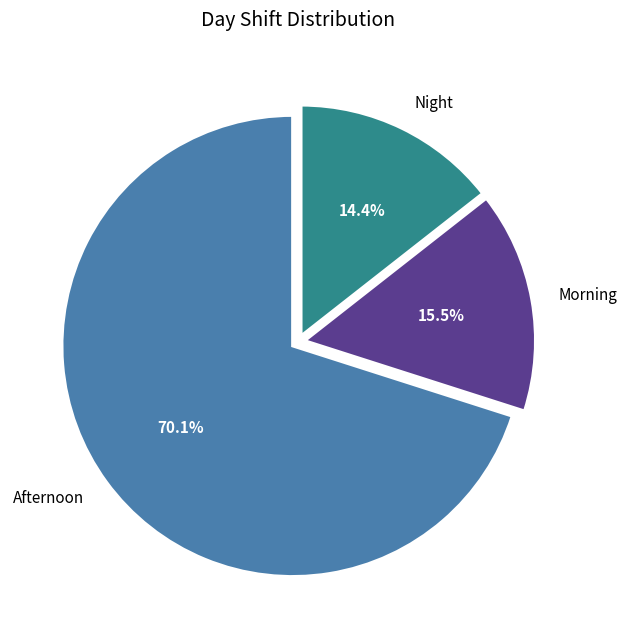

To the nearest percent, what percentage of the pie is Night?

14%